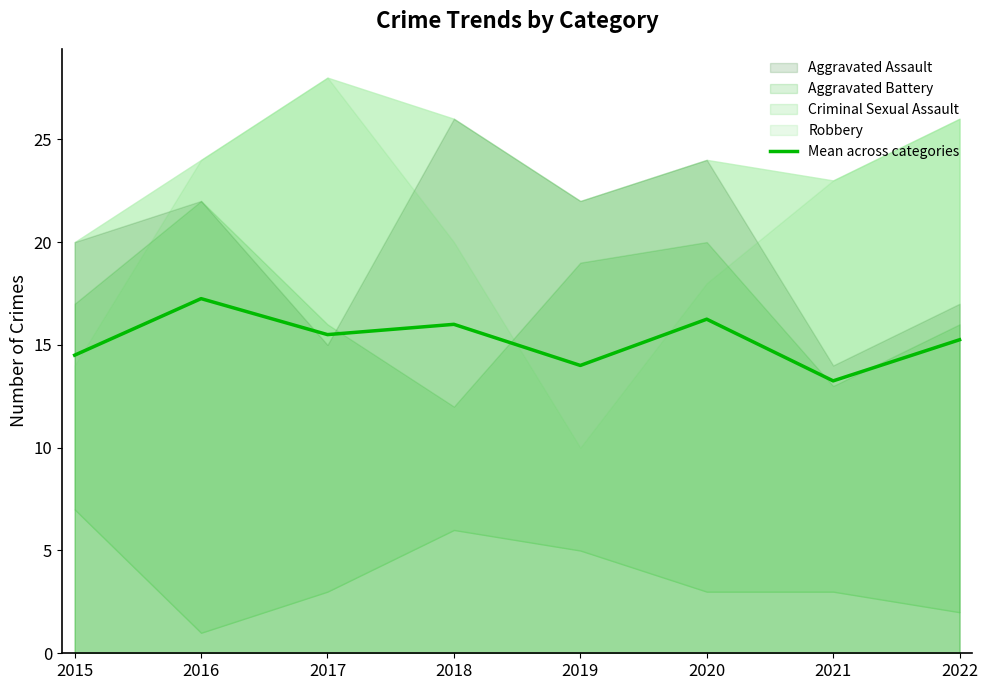

Reading left to right, extract all data points from this chart.

14.5	17.2	15.5	16.0	14.0	16.2	13.2	15.2